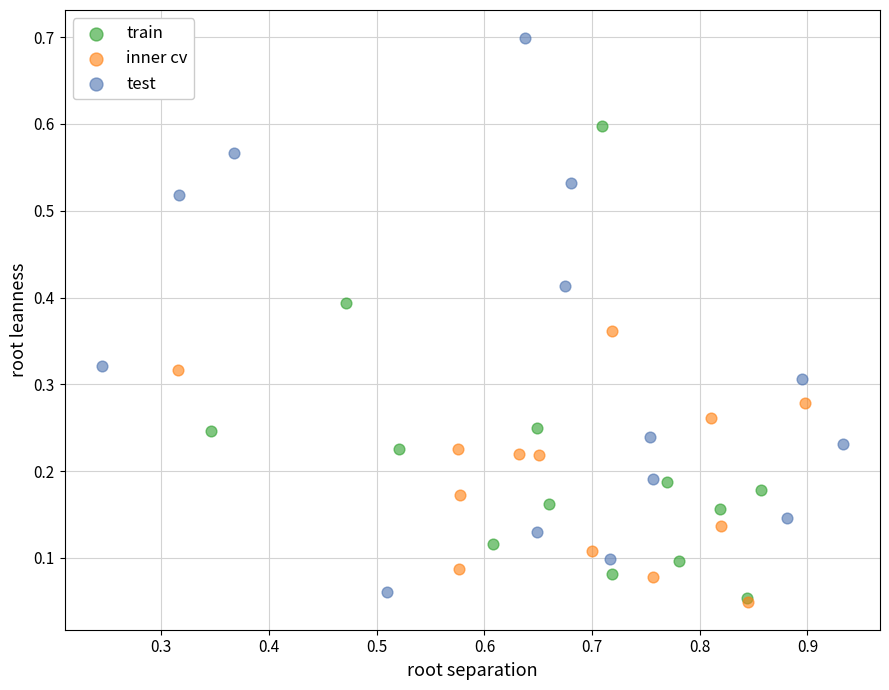

What are all the series names shown in the legend?

train, inner cv, test